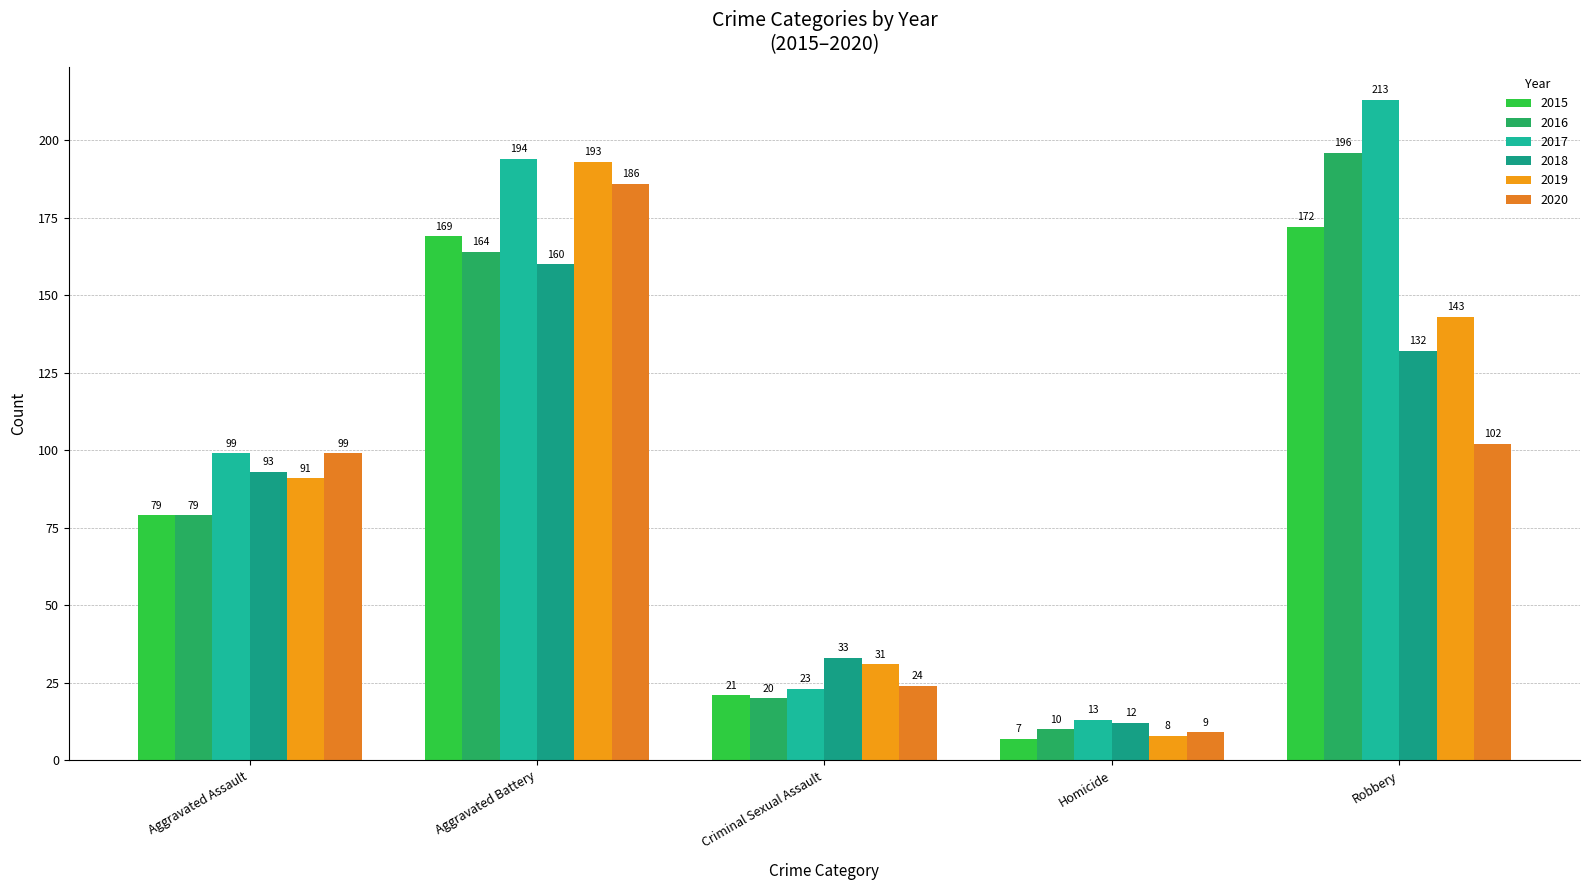

Which category has the lowest value in the 2015 series?

Homicide